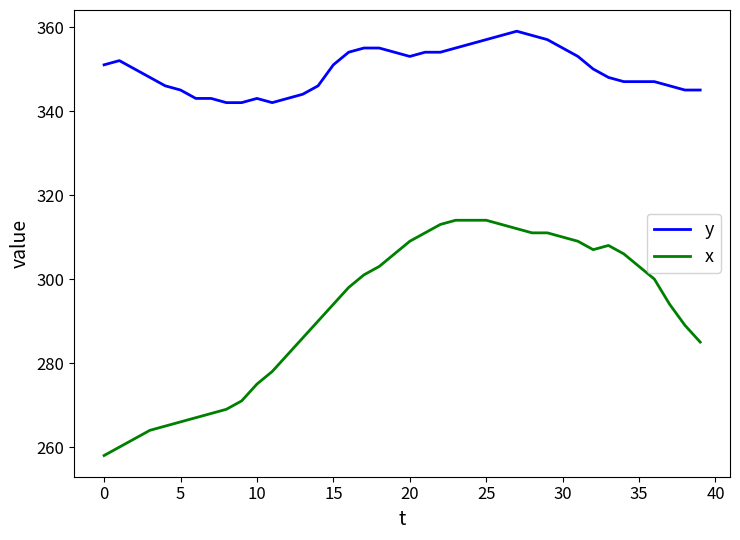

True or false: y has more than 2 points higher than both neighbors.

True